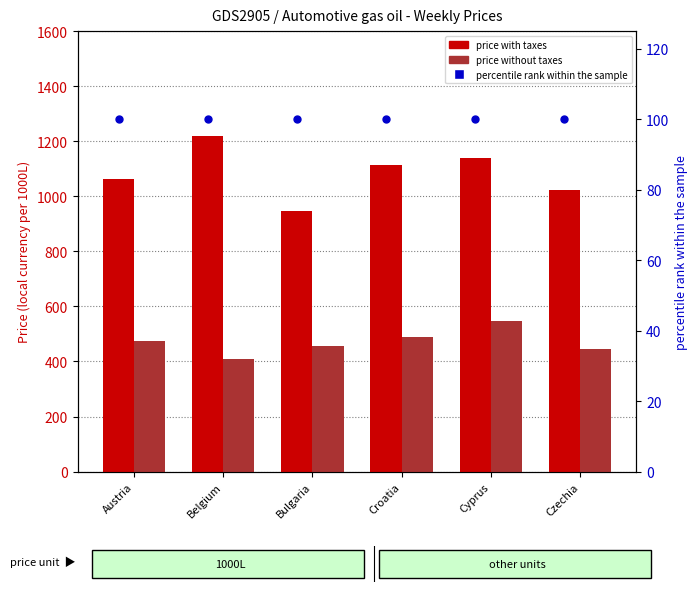

What is the total value across all series at Czechia?

1566.0